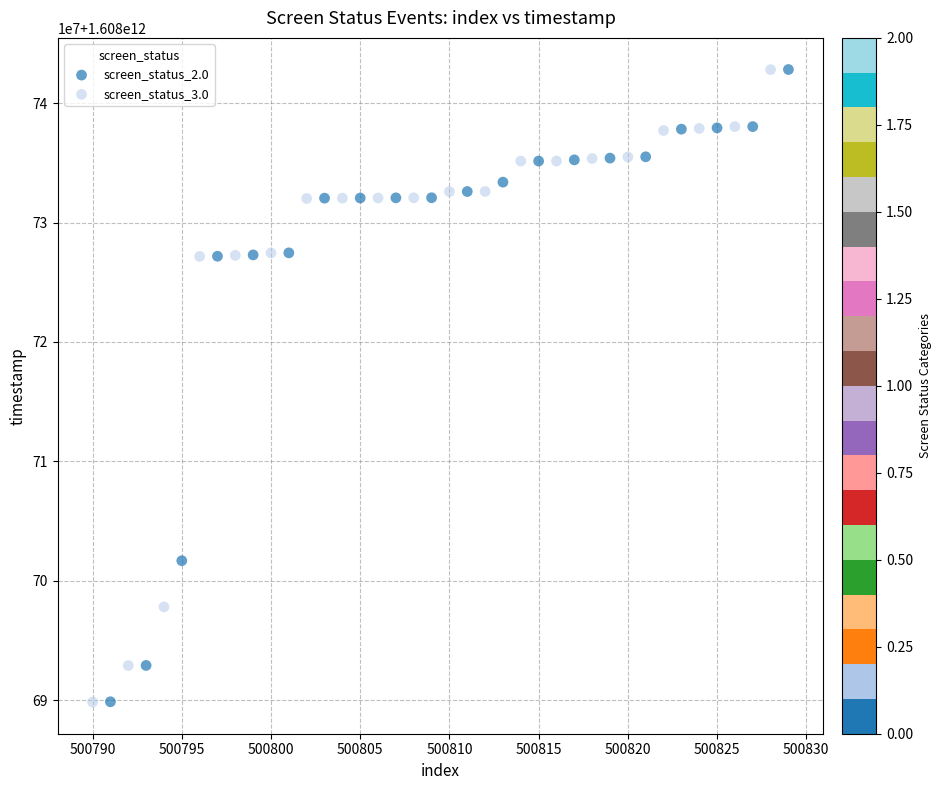

What are all the series names shown in the legend?

screen_status_2.0, screen_status_3.0